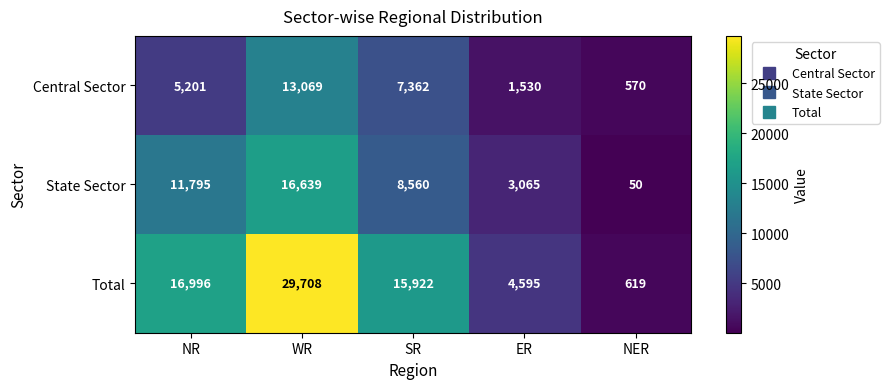

At how many categories does at least one series exceed 25305?

1